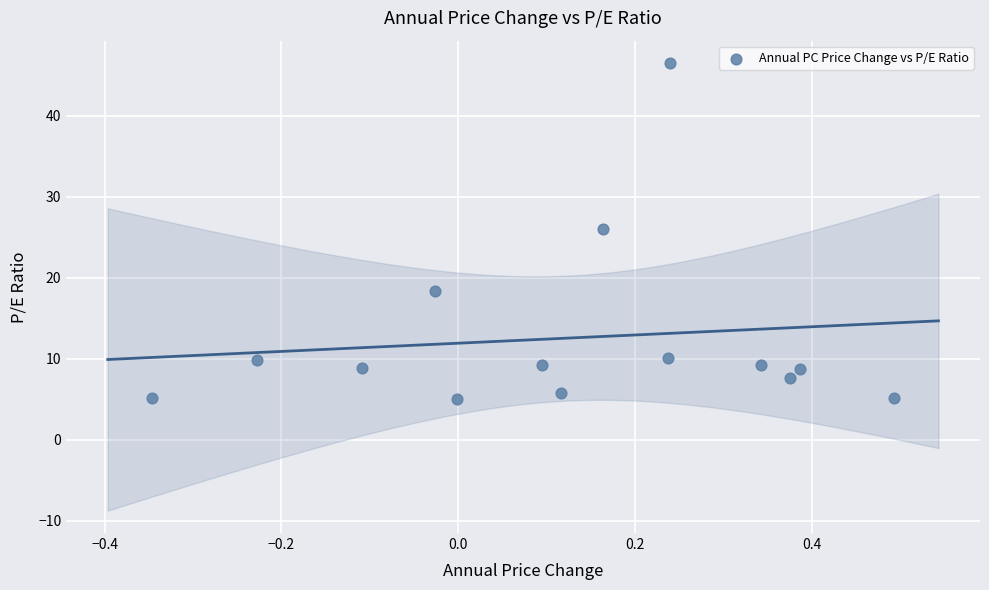

What is the range of X values (max minus min)?

0.8